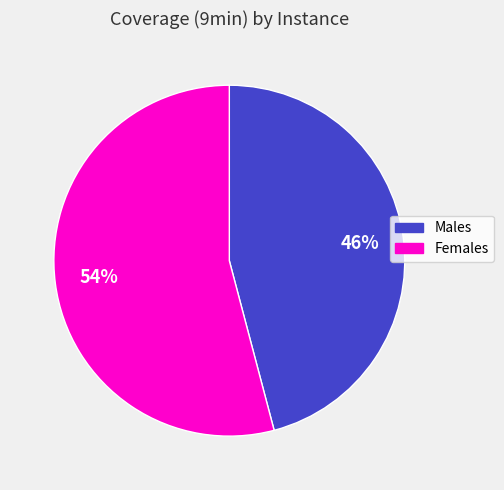

To the nearest percent, what is the average slice percentage?

50%